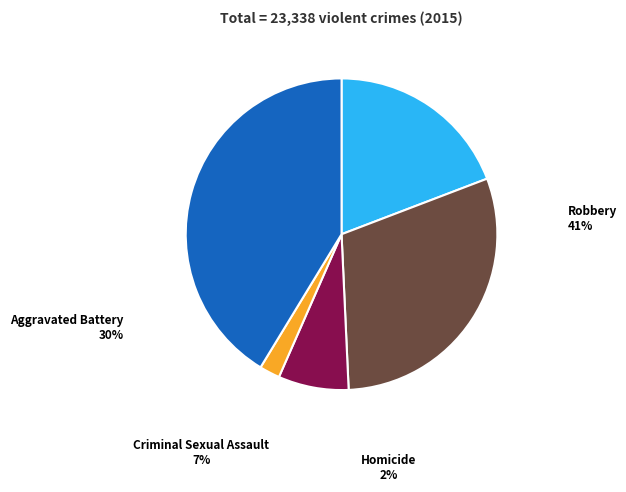

True or false: Aggravated Battery accounts for 40% of the total.

False